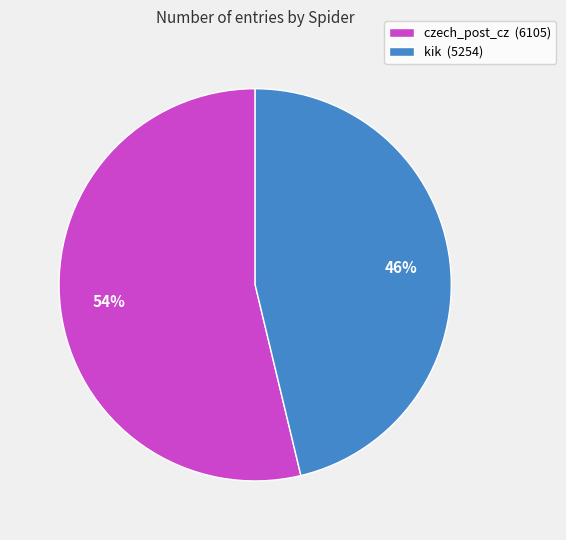

What is the majority slice?

czech_post_cz